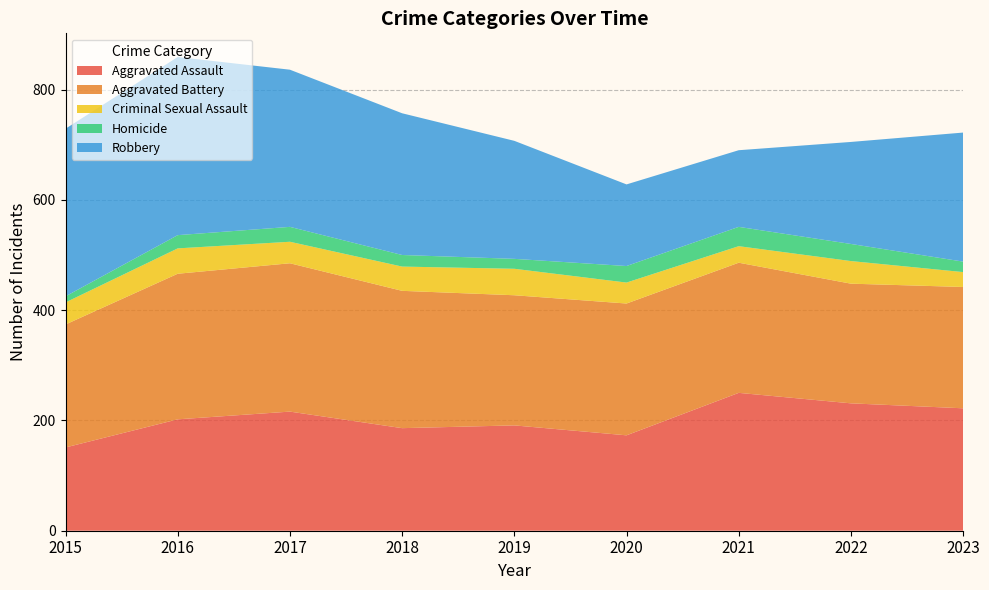

Reading left to right, what are all the values shown in this chart?

Aggravated Assault: 2015=151	2016=202	2017=216	2018=186	2019=191	2020=173	2021=250	2022=231	2023=222
Aggravated Battery: 2015=223	2016=264	2017=269	2018=249	2019=236	2020=239	2021=236	2022=217	2023=220
Criminal Sexual Assault: 2015=40	2016=46	2017=39	2018=44	2019=48	2020=38	2021=30	2022=41	2023=27
Homicide: 2015=11	2016=24	2017=27	2018=21	2019=18	2020=30	2021=35	2022=31	2023=19
Robbery: 2015=304	2016=323	2017=285	2018=257	2019=214	2020=148	2021=139	2022=185	2023=234